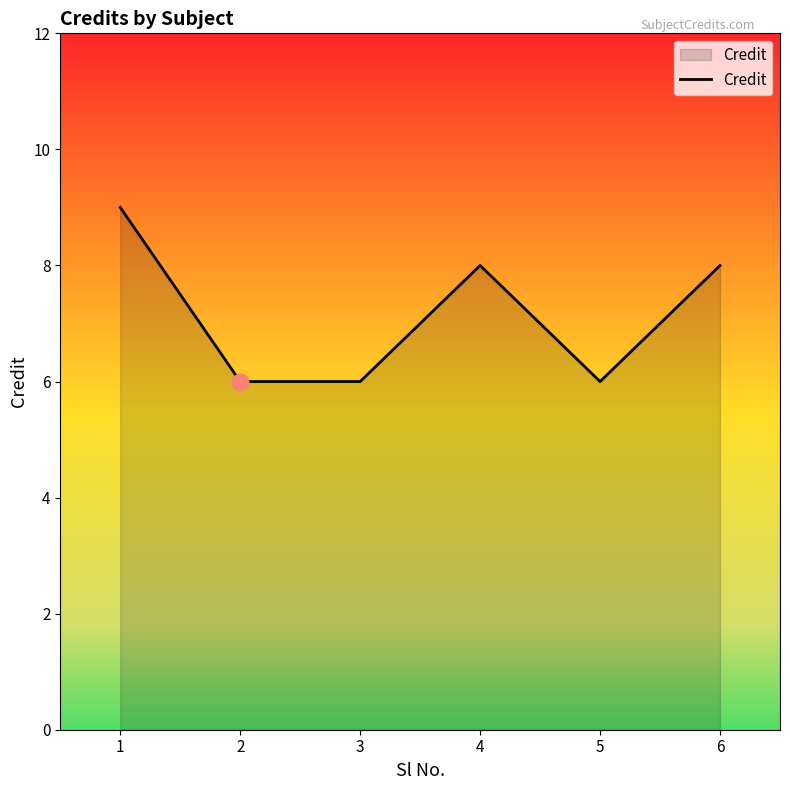

Between 2 and 4, which is larger?

4